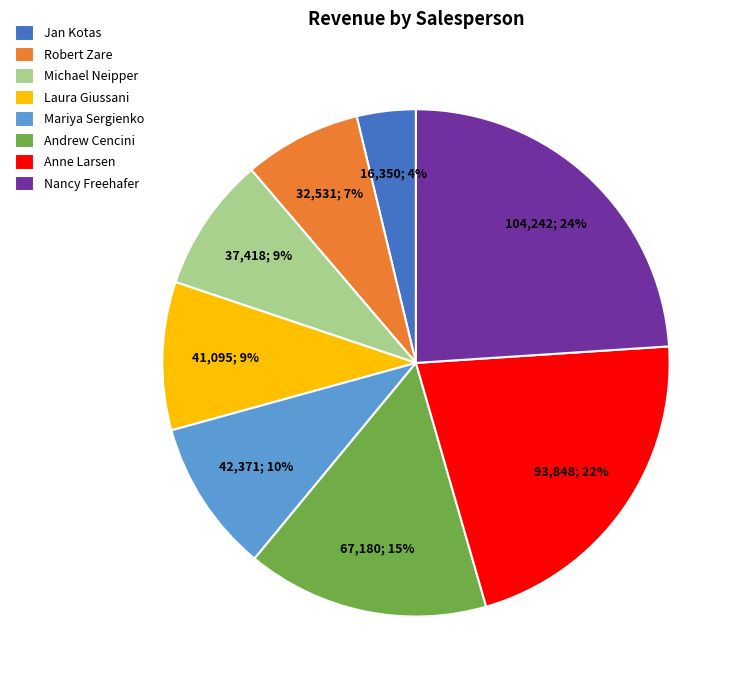

To the nearest percent, what percentage of the pie is Robert Zare?

7%